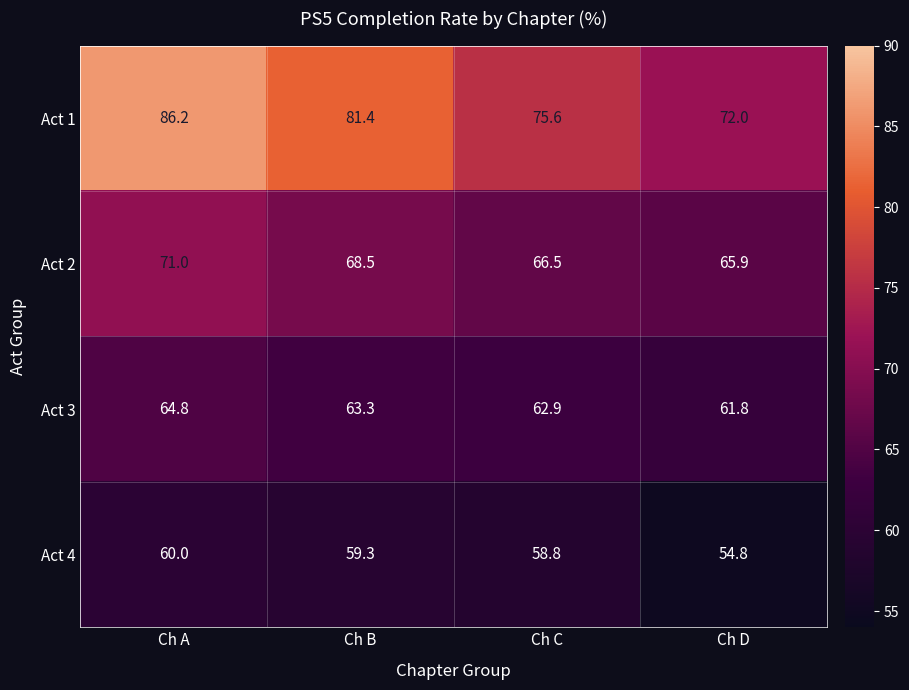

What is the maximum value for Act 3?

64.8